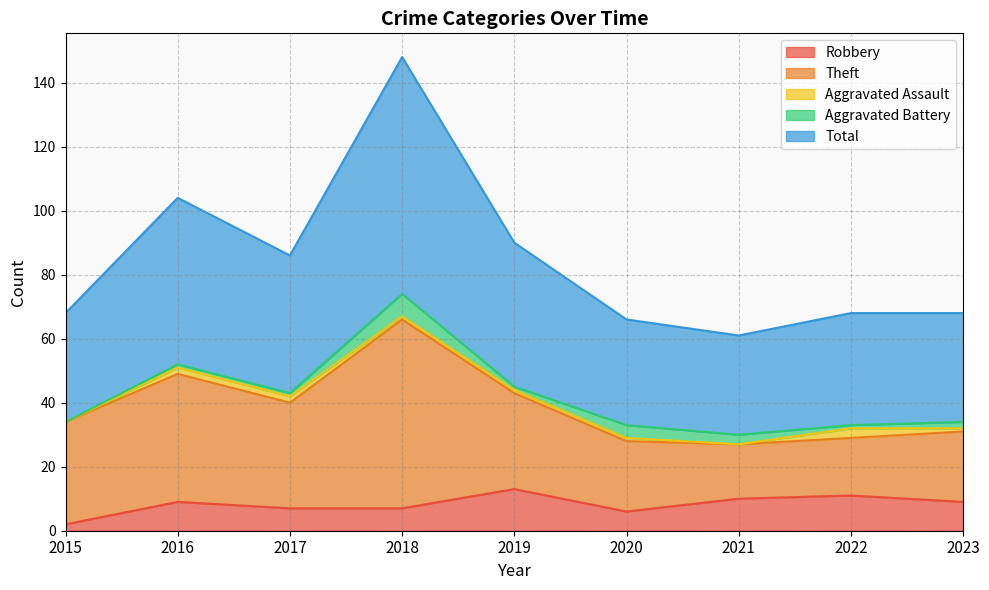

Rank the categories by Robbery value from lowest to highest.

2015, 2020, 2017, 2018, 2016, 2023, 2021, 2022, 2019